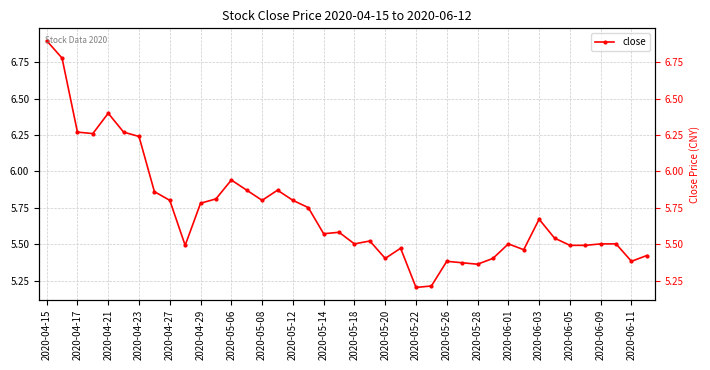

Is this an area chart (filled region under the line)?

No